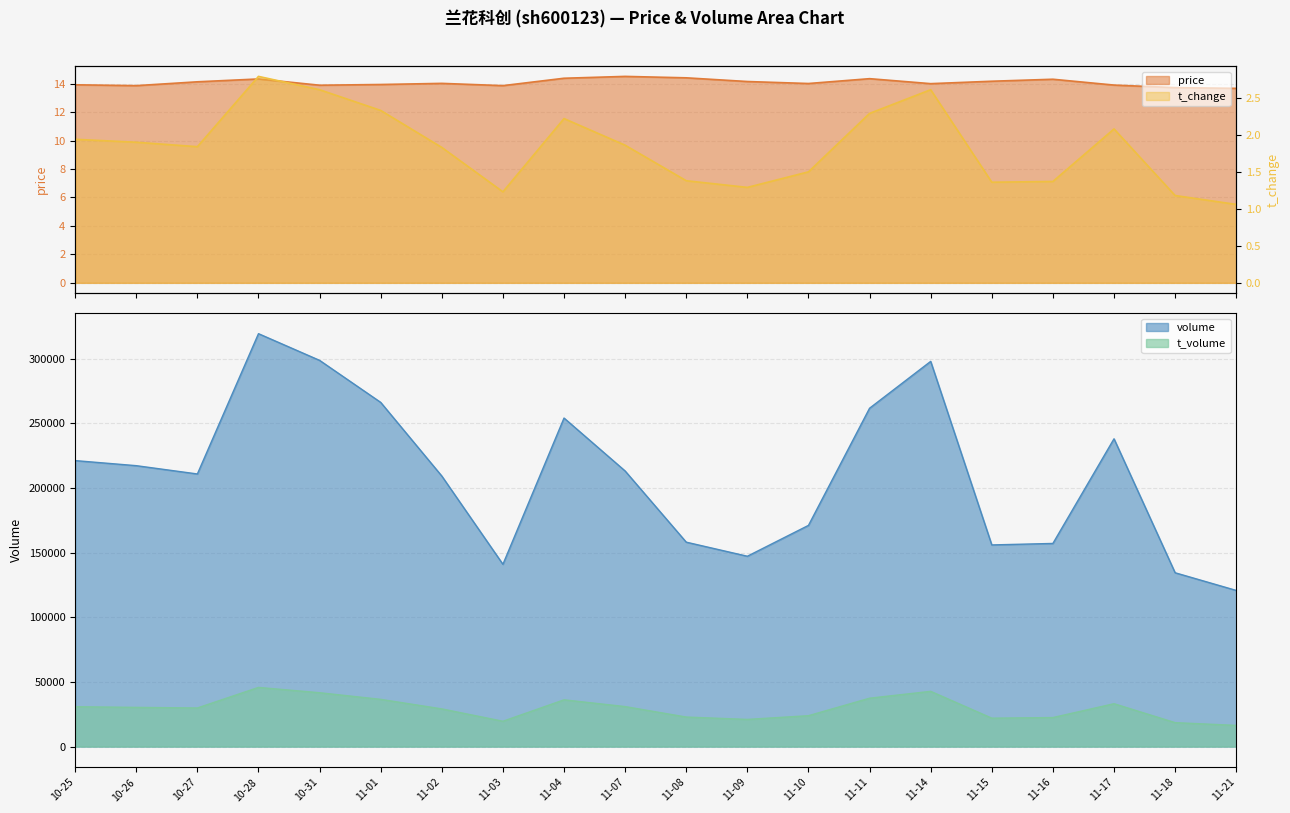

True or false: t_volume and volume cross at least once.

False